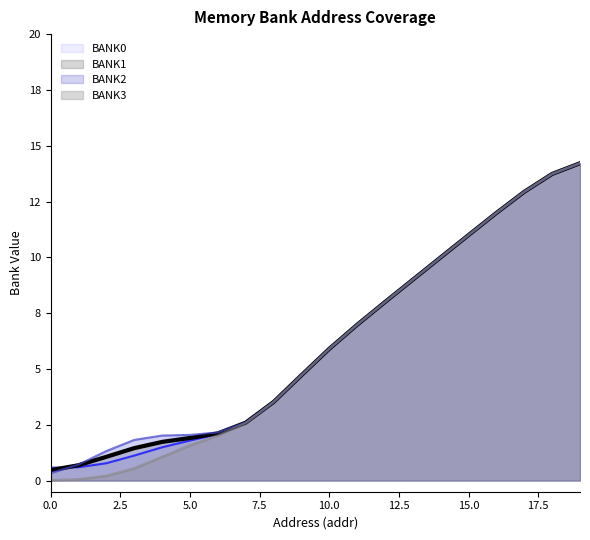

Which series has the largest total across all categories?

BANK1